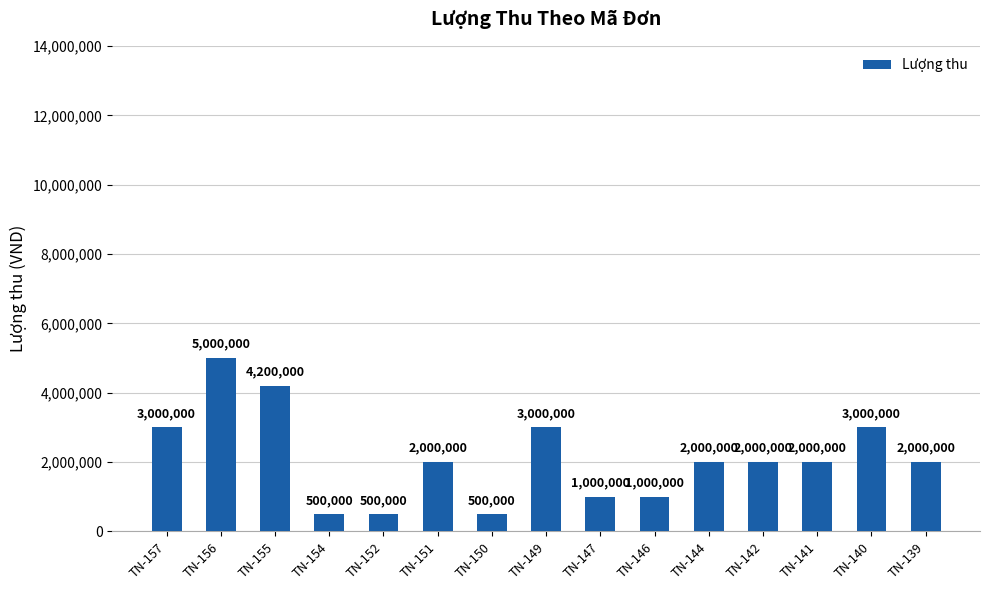

Reading right to left, transcribe all the data shown in this chart.

TN-139=2000000	TN-140=3000000	TN-141=2000000	TN-142=2000000	TN-144=2000000	TN-146=1000000	TN-147=1000000	TN-149=3000000	TN-150=500000	TN-151=2000000	TN-152=500000	TN-154=500000	TN-155=4200000	TN-156=5000000	TN-157=3000000